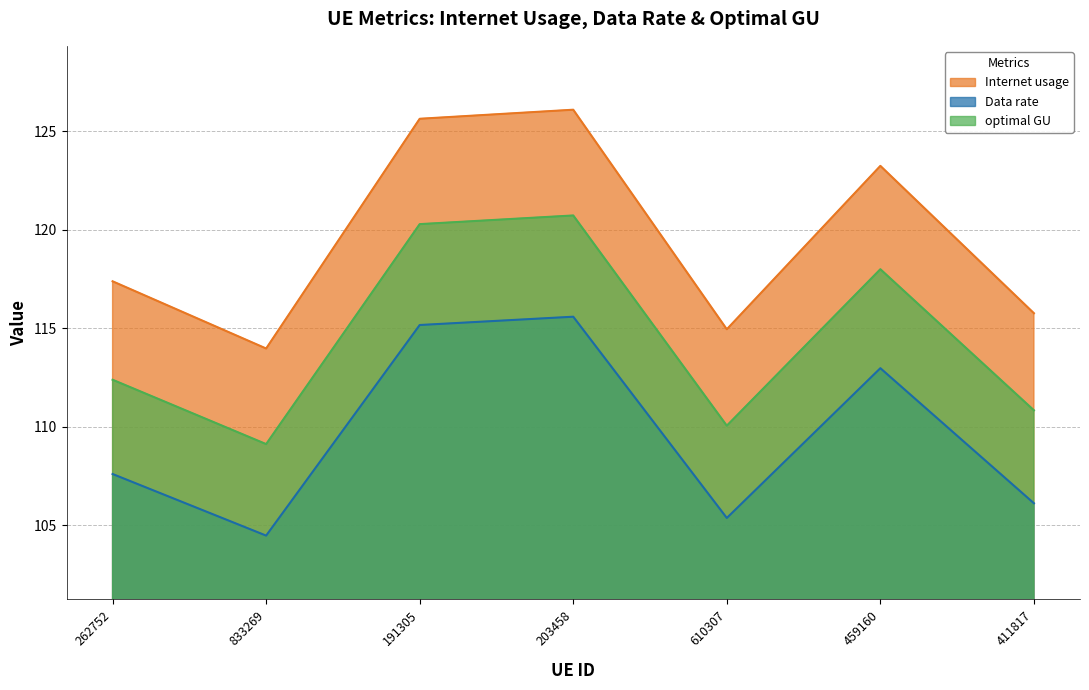

At which category is the sum across all series the highest?

203458